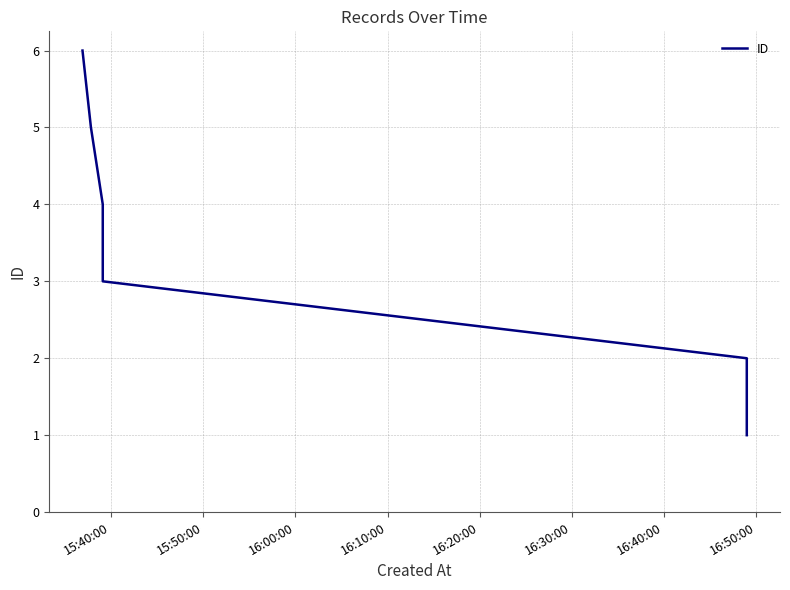

Between 16:00:00 and 16:20:00, which is larger?

16:00:00